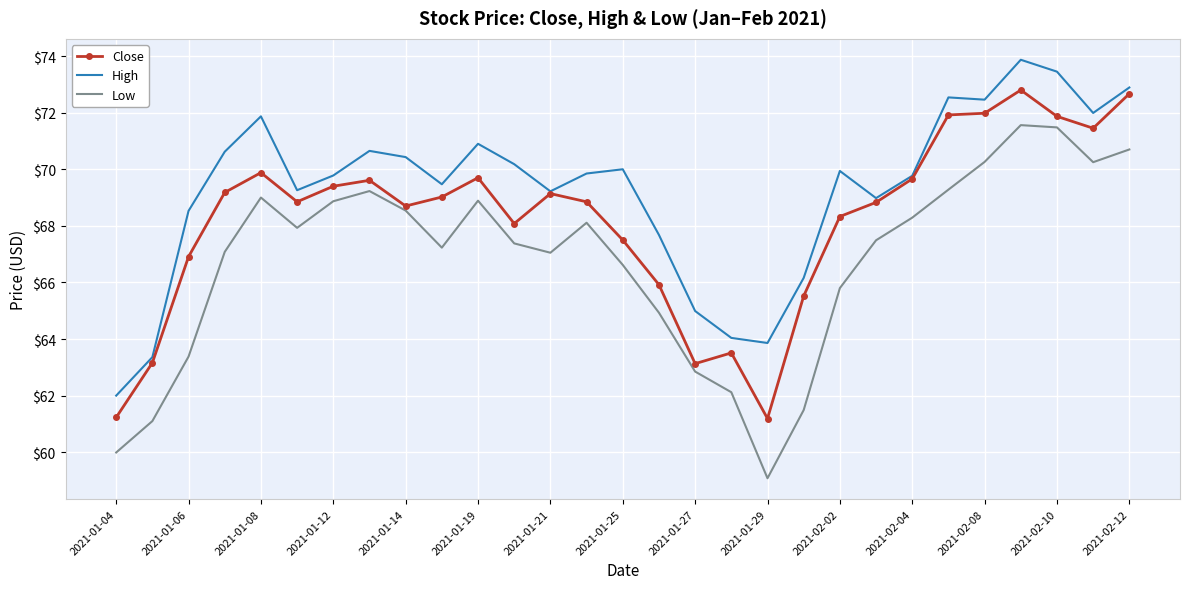

True or false: High and Low cross at least once.

False